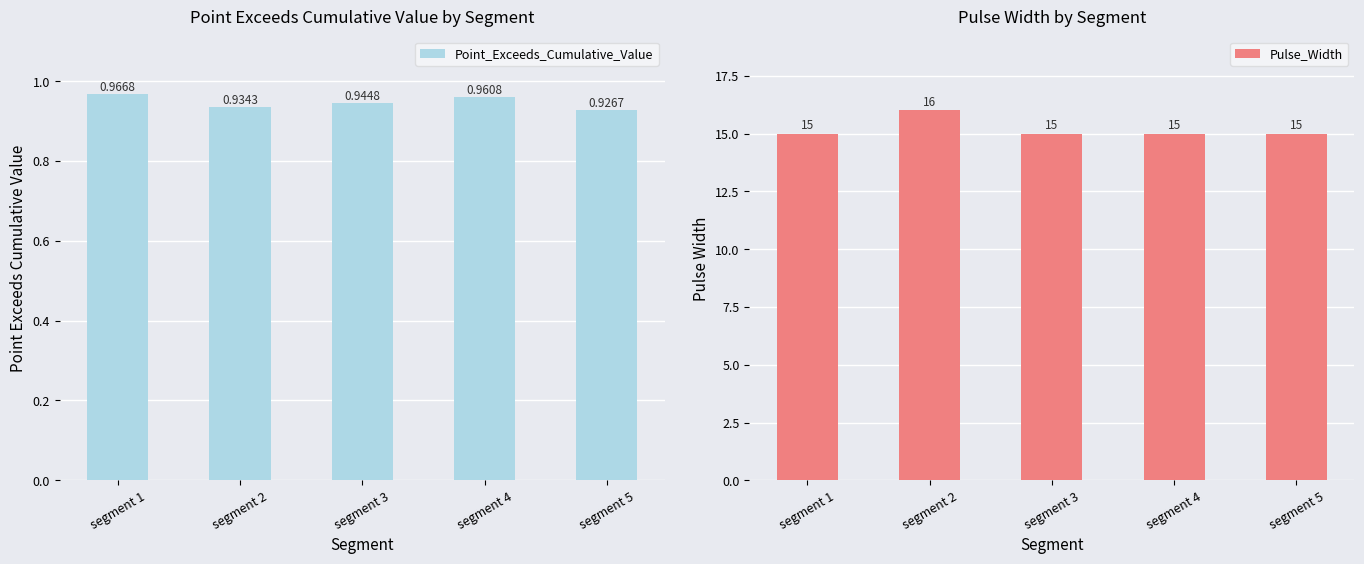

Reading right to left, what are all the values shown in this chart?

Point_Exceeds_Cumulative_Value: segment 5=0.9	segment 4=1.0	segment 3=0.9	segment 2=0.9	segment 1=1.0
Pulse_Width: segment 5=15.0	segment 4=15.0	segment 3=15.0	segment 2=16.0	segment 1=15.0